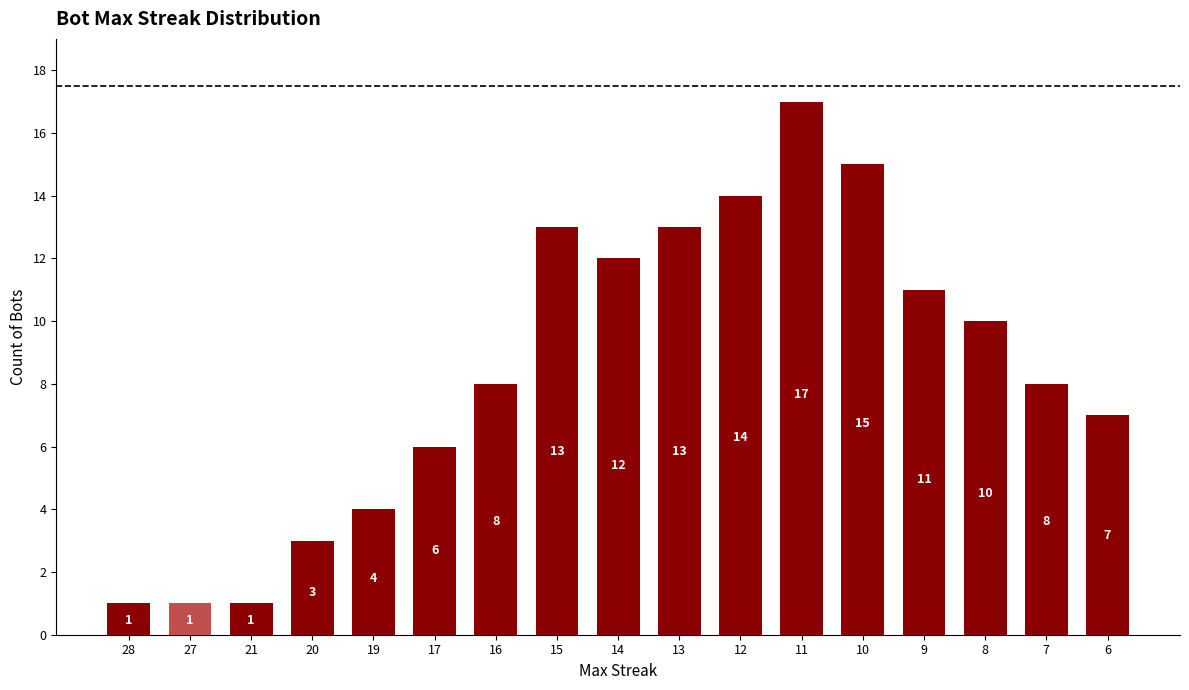

Count the number of categories in the chart.

17